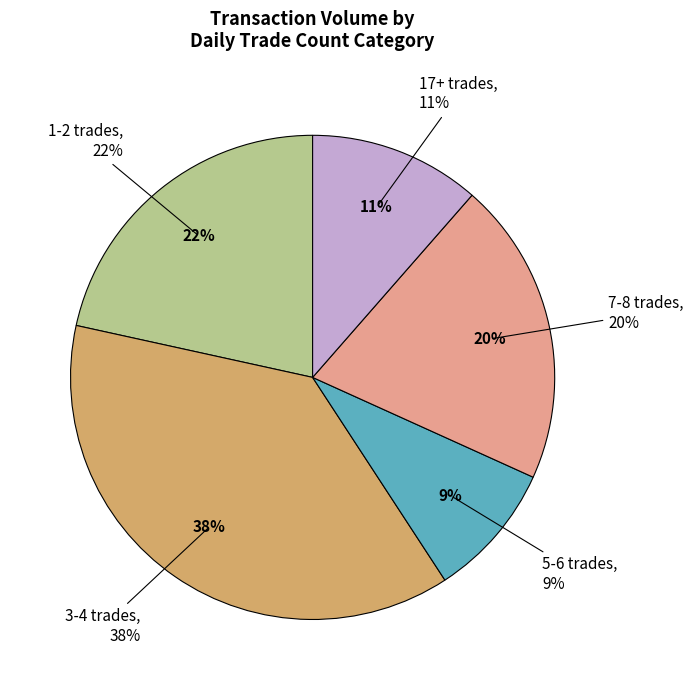

Is it true that 1 is 0% of the pie?

True